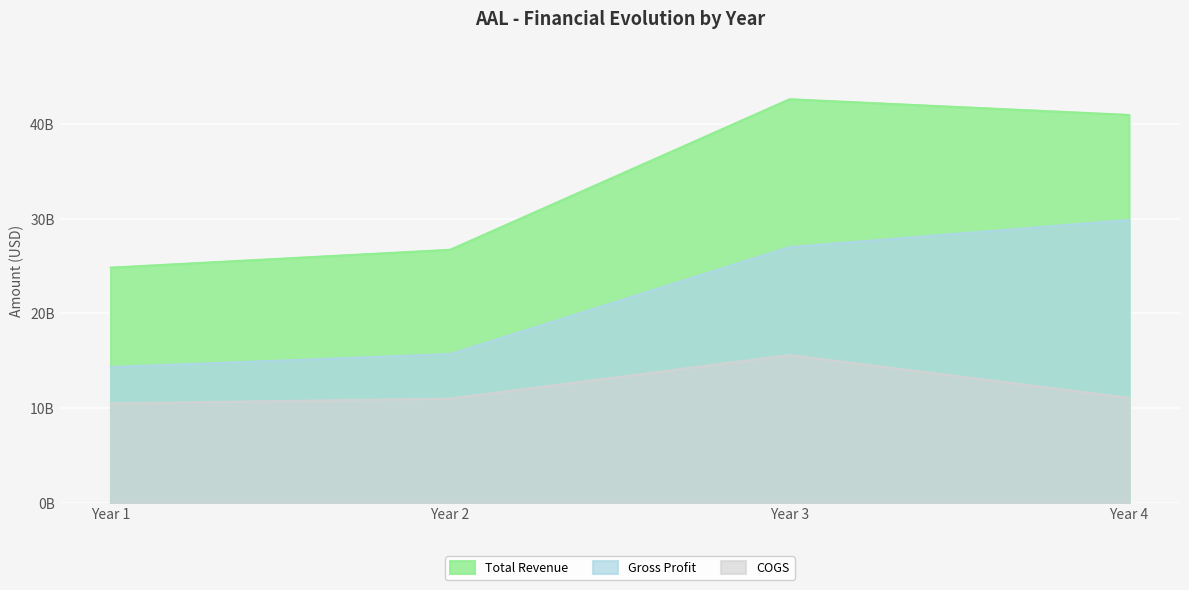

True or false: Gross Profit has more than 0 interior local peaks.

False